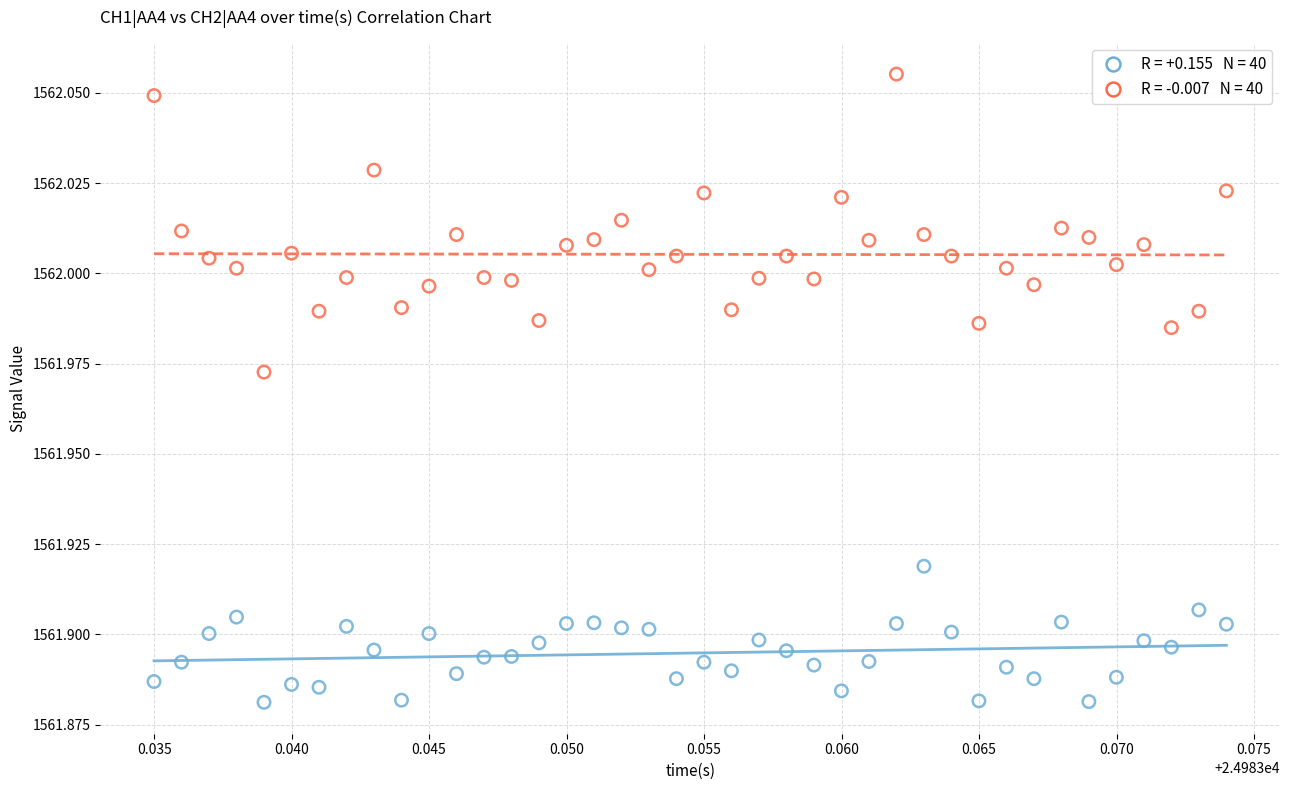

Count the number of points in this scatter plot.

80